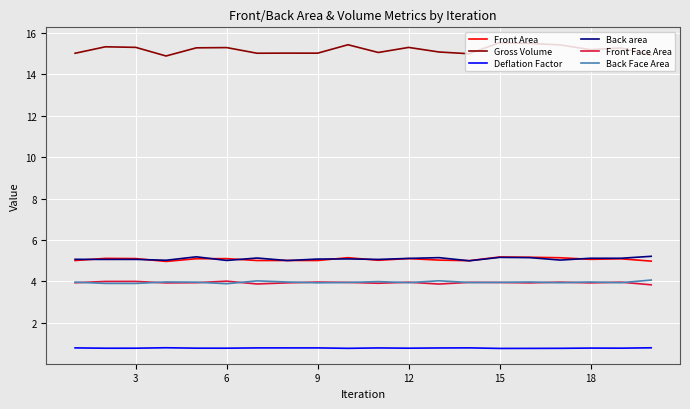

True or false: Back area and Gross Volume intersect in this chart.

False